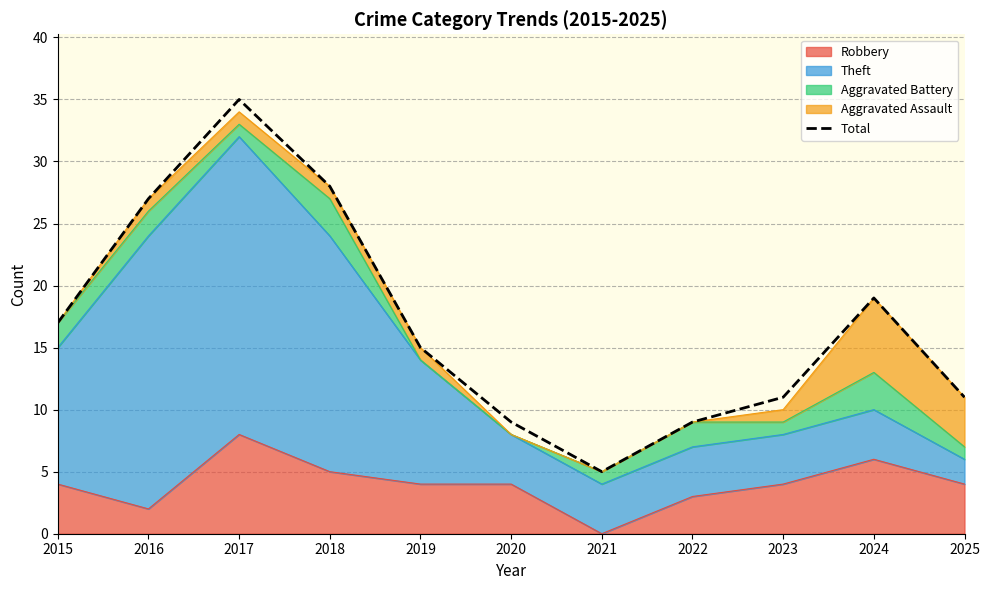

List the labels in order of value, largest first.

2017, 2018, 2016, 2024, 2015, 2019, 2023, 2025, 2020, 2022, 2021